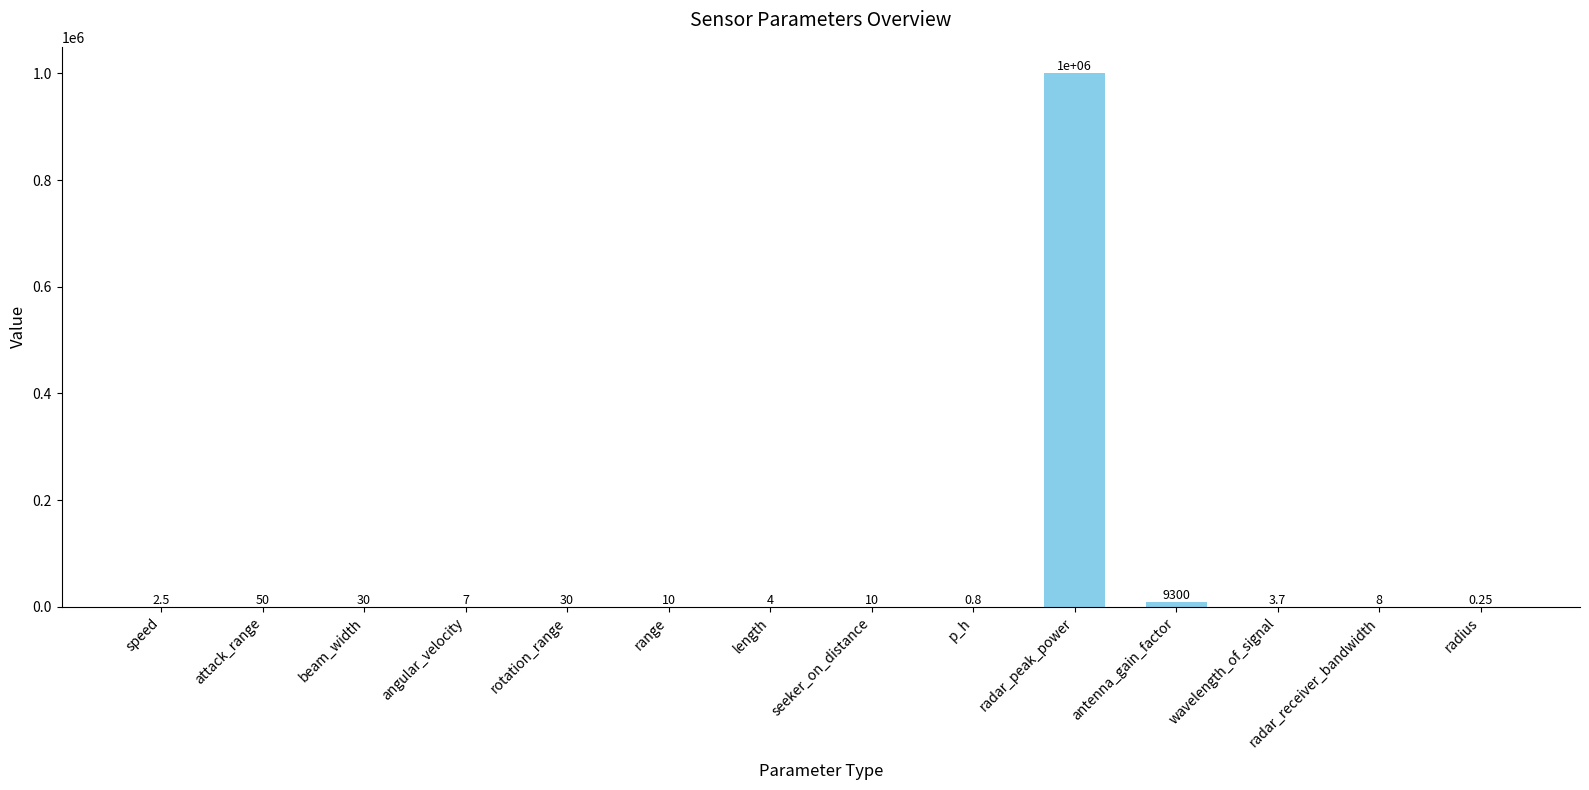

At which label is the value closest to 500000?

antenna_gain_factor